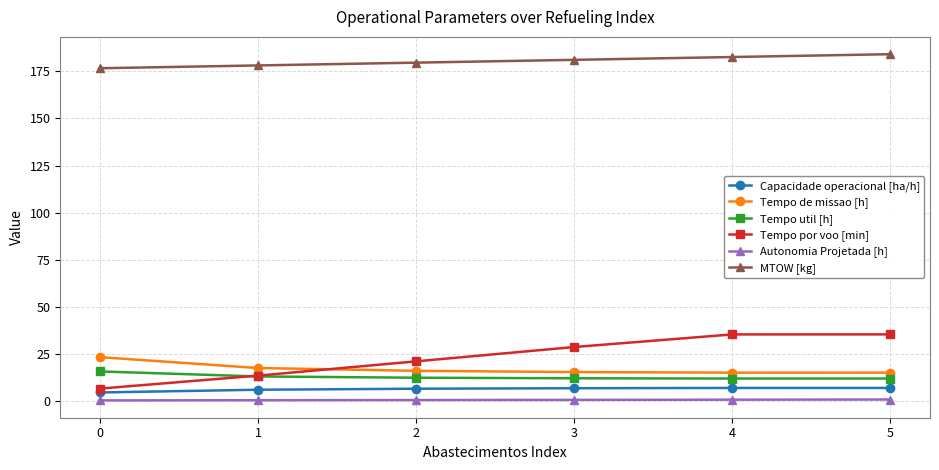

What is the difference between the maximum and minimum values in the MTOW [kg] series?

7.5